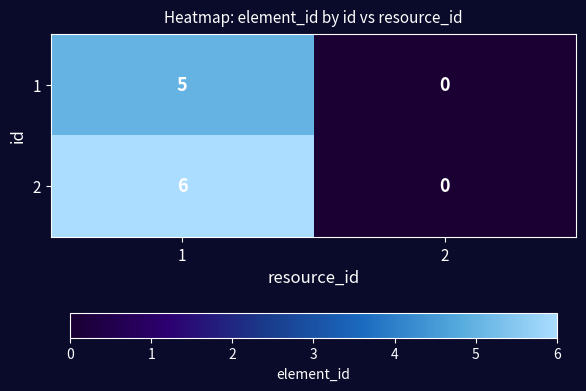

What is the sum of the 1 values at 1 and 2?

5